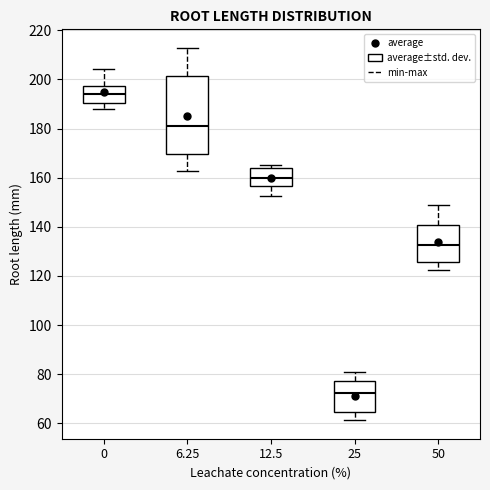

Reading left to right, transcribe this box plot: for each box, give where its median line is, the range the box spans, and where its two whiskers end, as read against the y-axis. The values are not printed on the chart, so give them approximately, as read against the axis.

0: median 194, box 190 to 198, whiskers 188 to 204
6.25: median 180, box 170 to 202, whiskers 162 to 212
12.5: median 160, box 156 to 164, whiskers 152 to 166
25: median 72, box 64 to 78, whiskers 62 to 80
50: median 132, box 126 to 140, whiskers 122 to 148